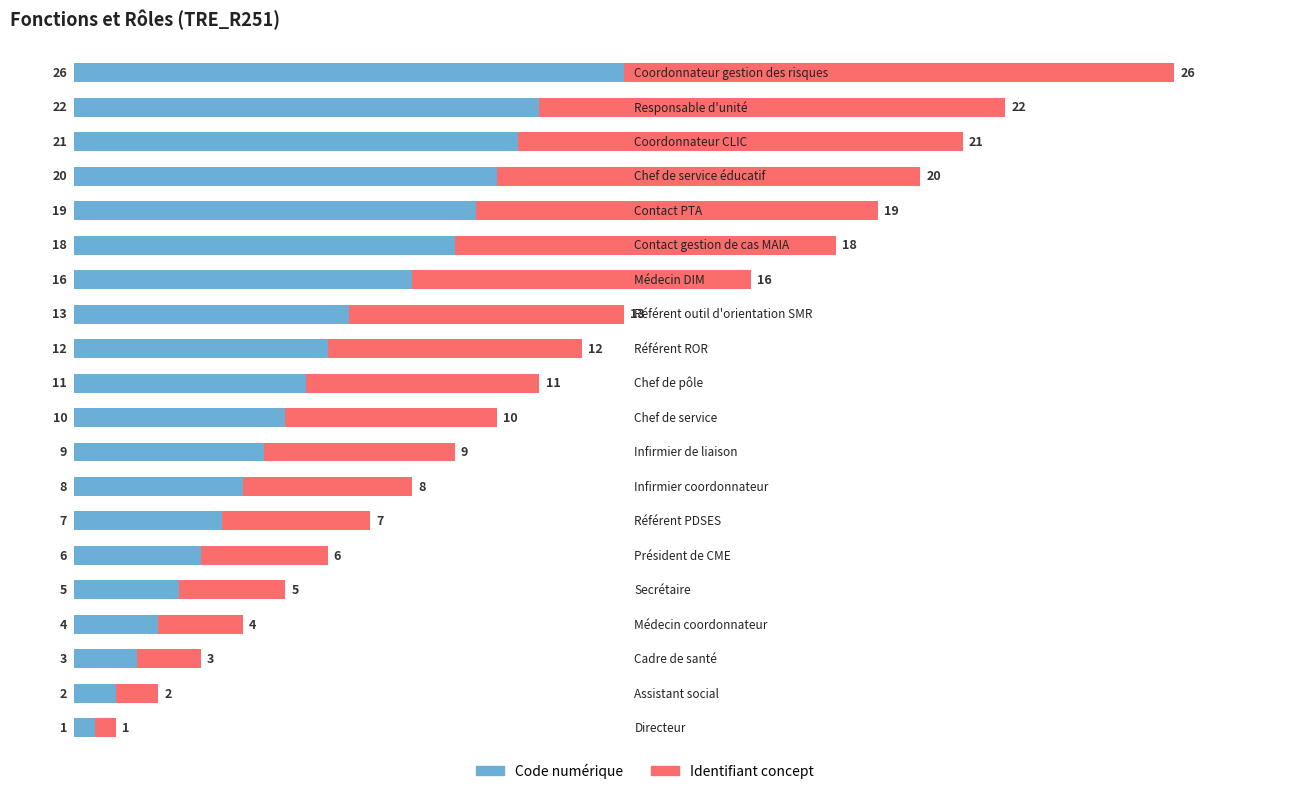

What is the maximum value for Code numérique?

26